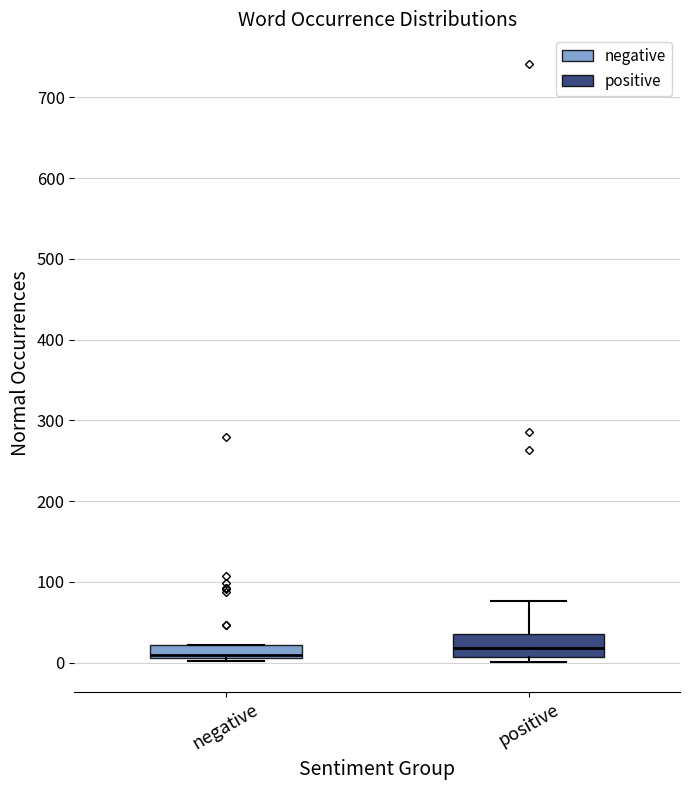

Reading left to right, transcribe this box plot: for each box, give where its median line is, the range the box spans, and where its two whiskers end, as read against the y-axis. The values are not printed on the chart, so give them approximately, as read against the axis.

negative: median 10 (just above the box's lower edge), box 10 to 20, whiskers 0 to 20
positive: median 20, box 10 to 40, whiskers 0 to 80